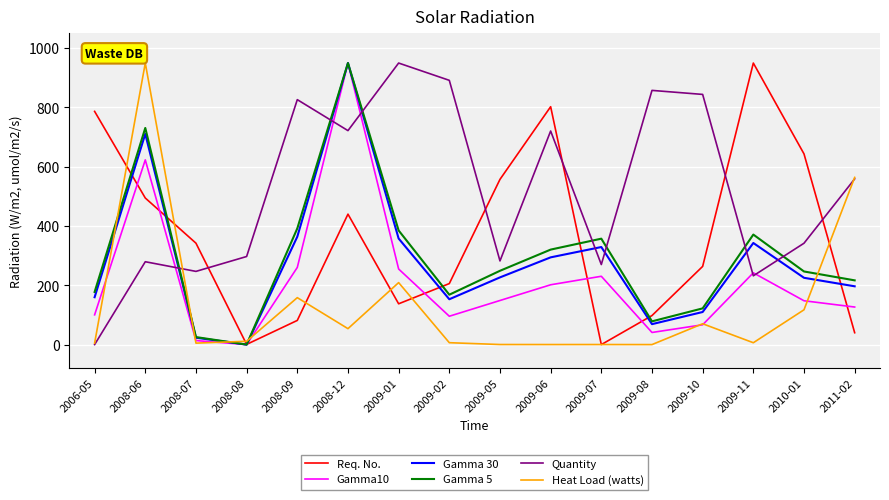

At which category is the sum across all series the highest?

2008-12